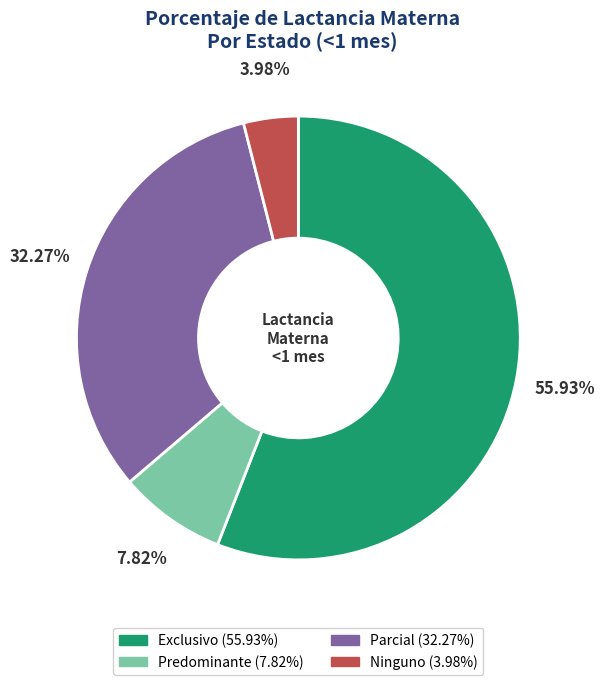

Rank the categories by value from lowest to highest.

Ninguno, Predominante, Parcial, Exclusivo